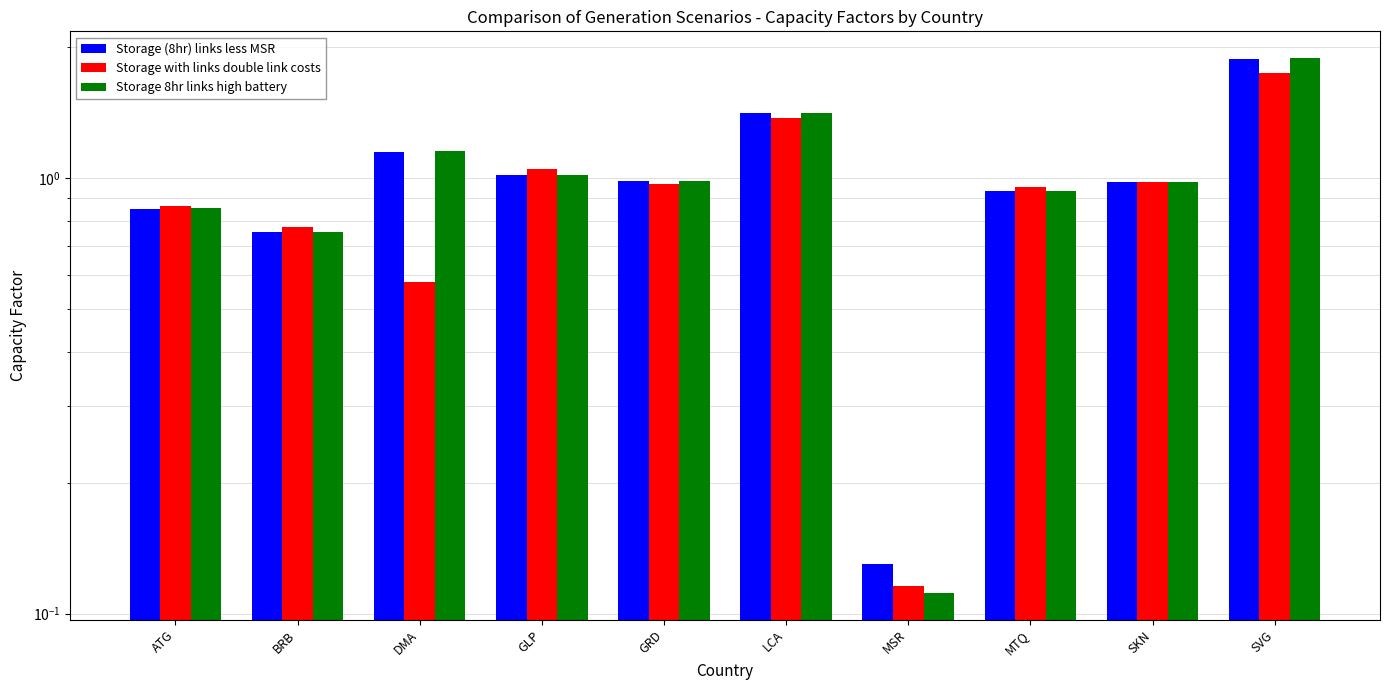

Which series has the widest spread of values?

Storage 8hr links high battery